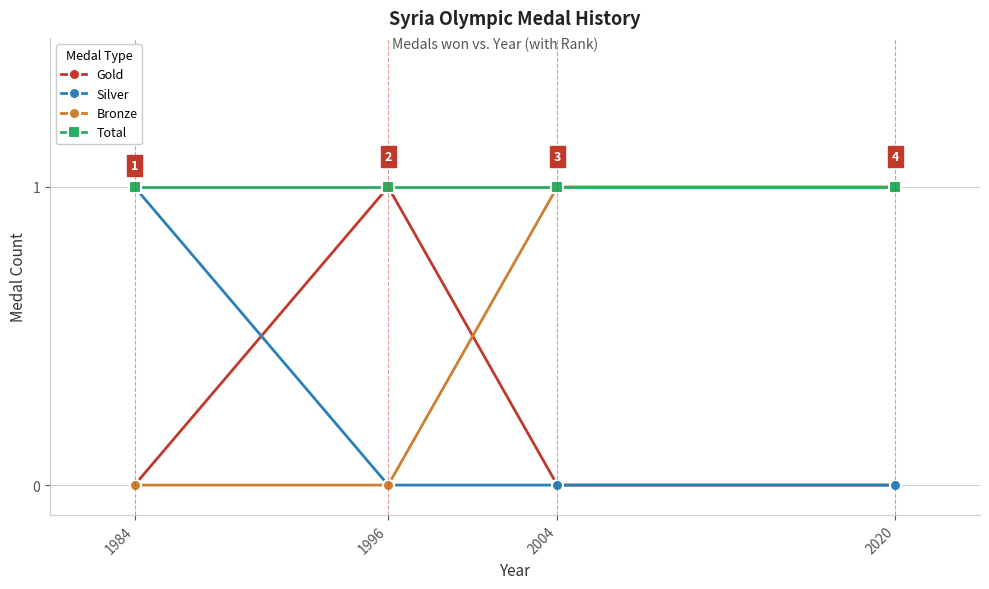

Reading left to right, list all the values displayed in this chart.

Gold: 1984=0	1996=1	2004=0	2020=0
Silver: 1984=1	1996=0	2004=0	2020=0
Bronze: 1984=0	1996=0	2004=1	2020=1
Total: 1984=1	1996=1	2004=1	2020=1